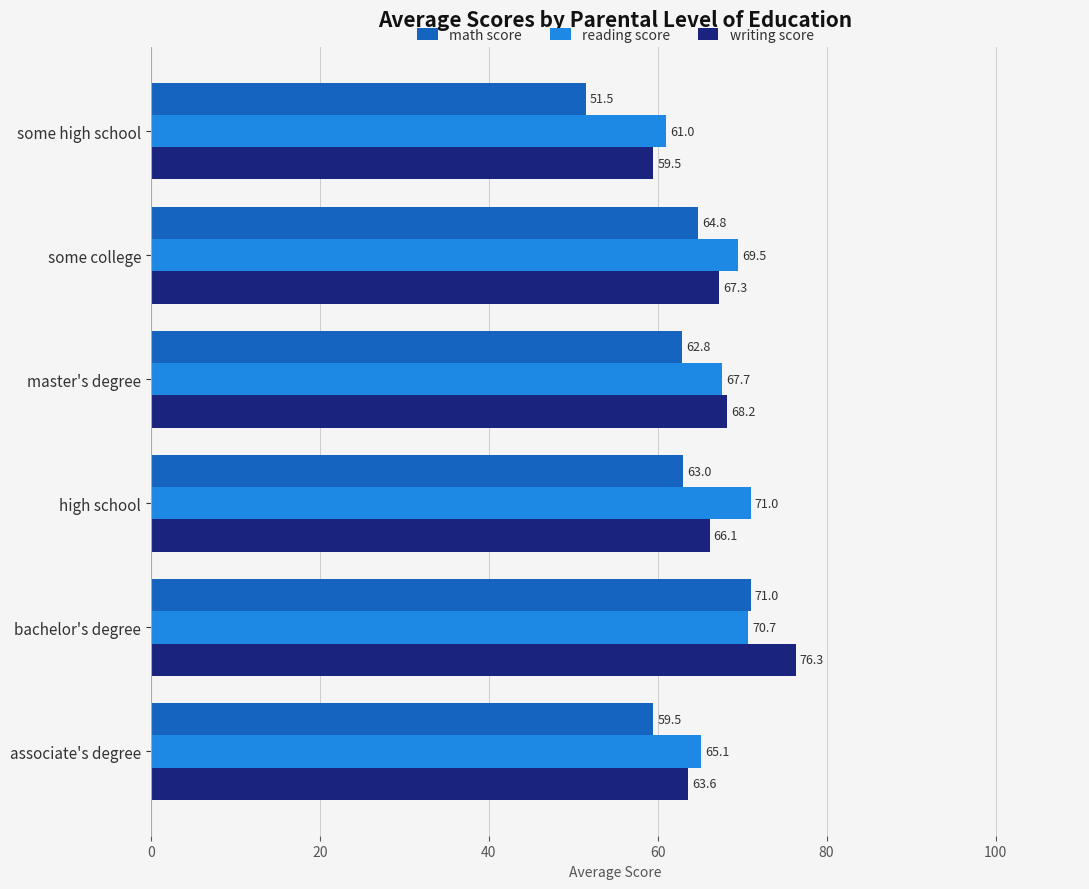

What are all the series names shown in the legend?

math score, reading score, writing score